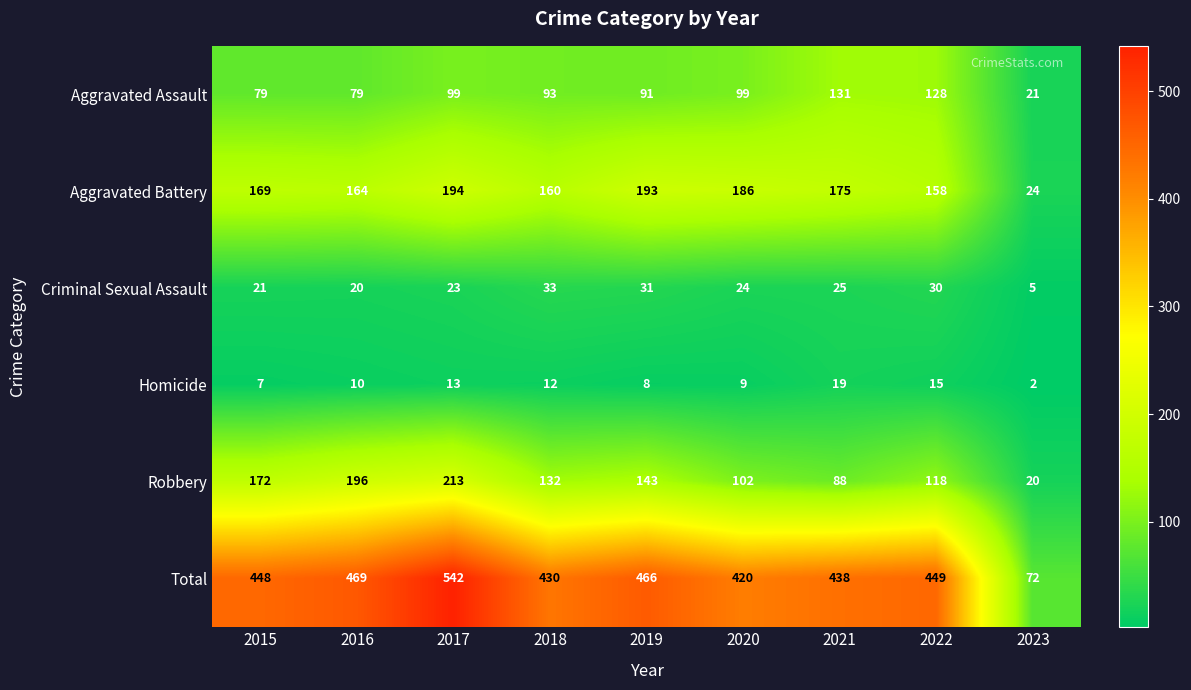

At which category is the sum across all series the highest?

2017